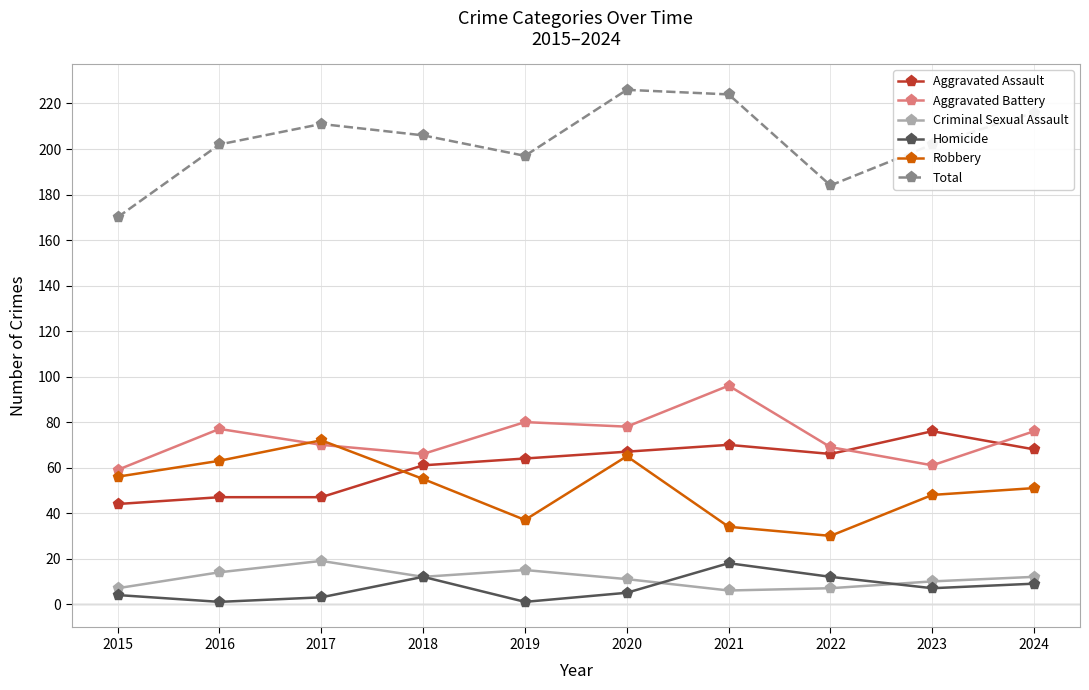

Which series has the largest total across all categories?

Total